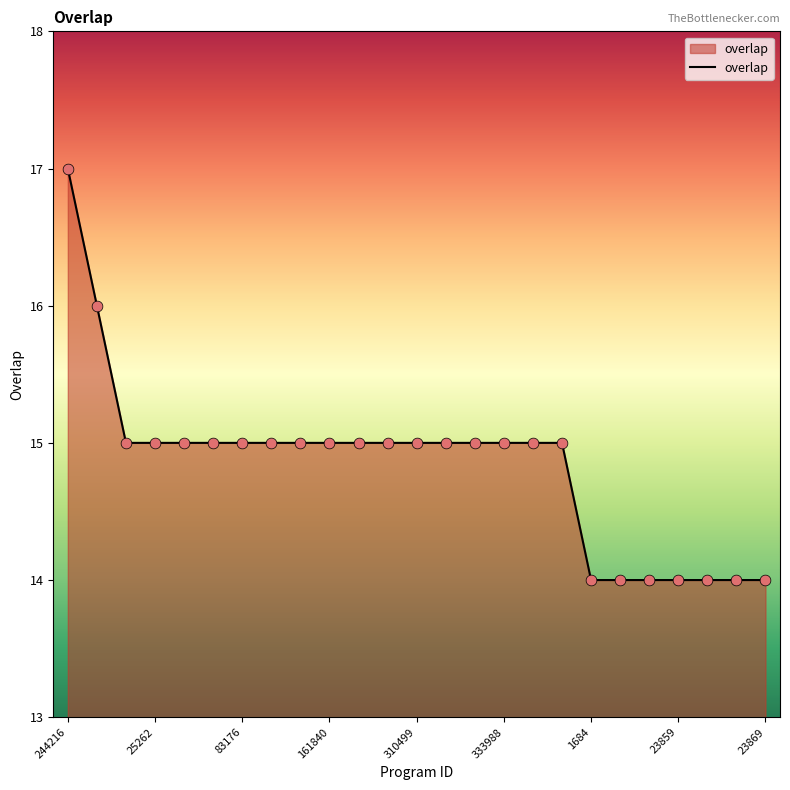

What is the difference between the maximum and minimum values?

3